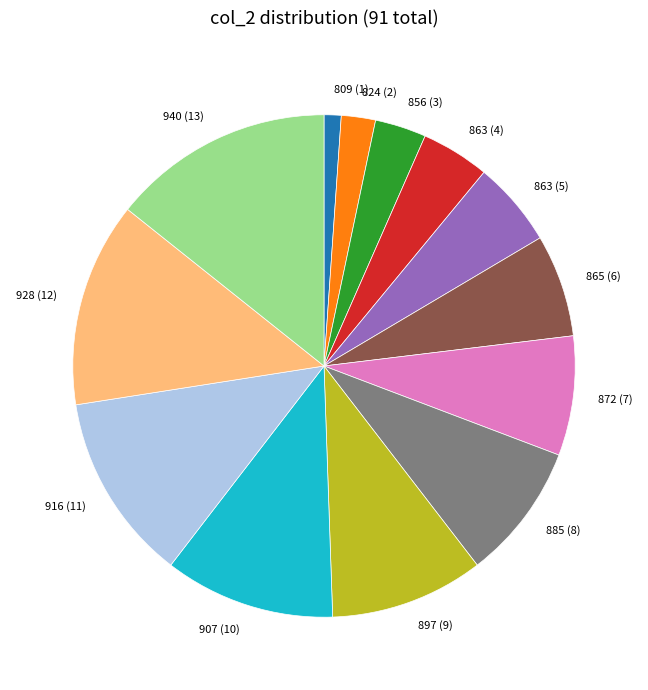

Is it true that 872 (7) is 8% of the pie?

True